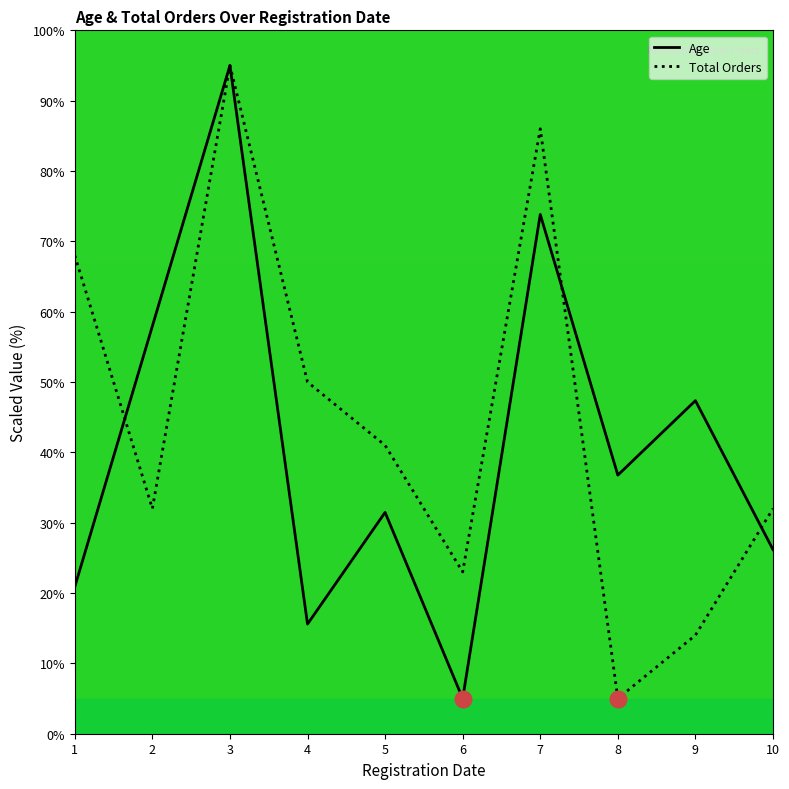

What is the spread (max minus min) of values at 7?

12.2